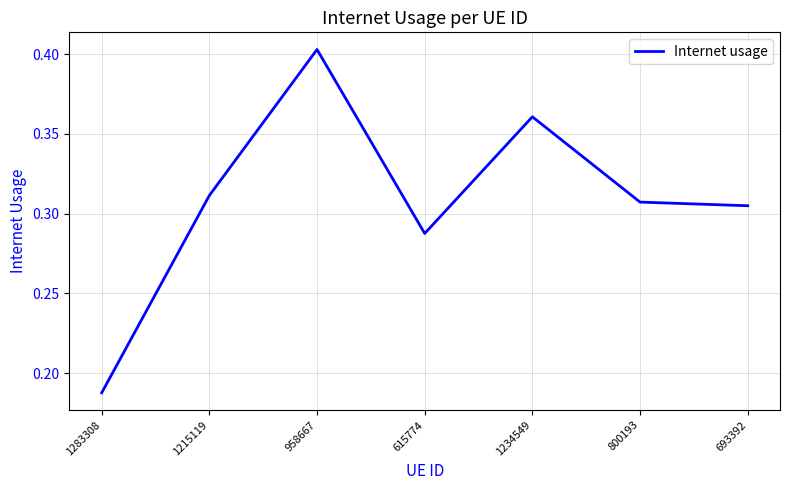

Where is the first local minimum?

615774